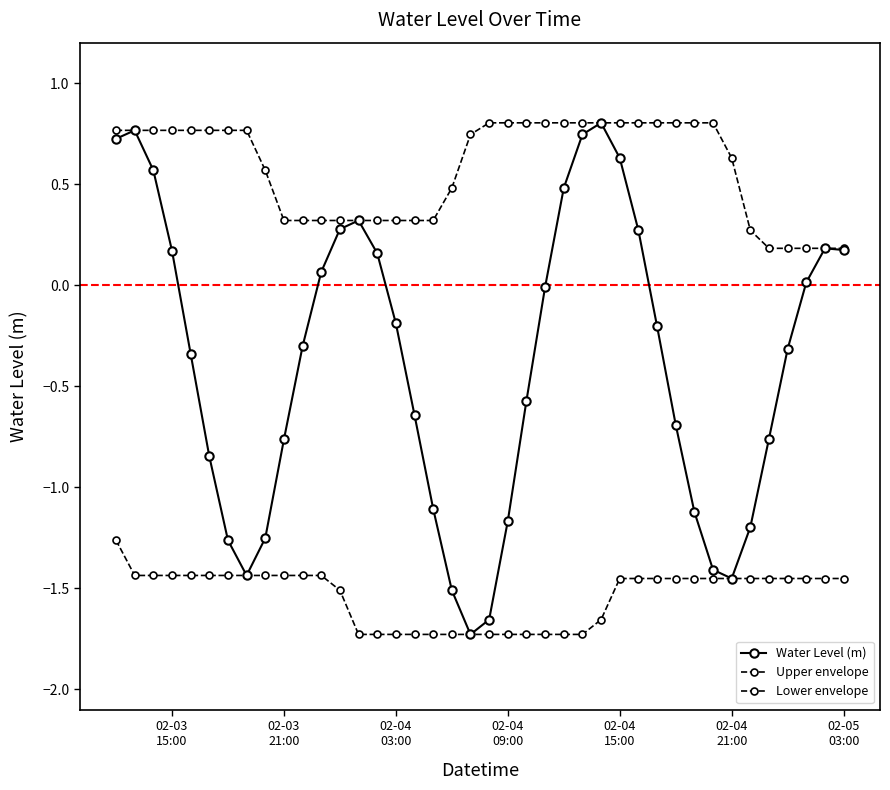

What is the difference between the maximum and minimum values in the Lower envelope series?

0.5